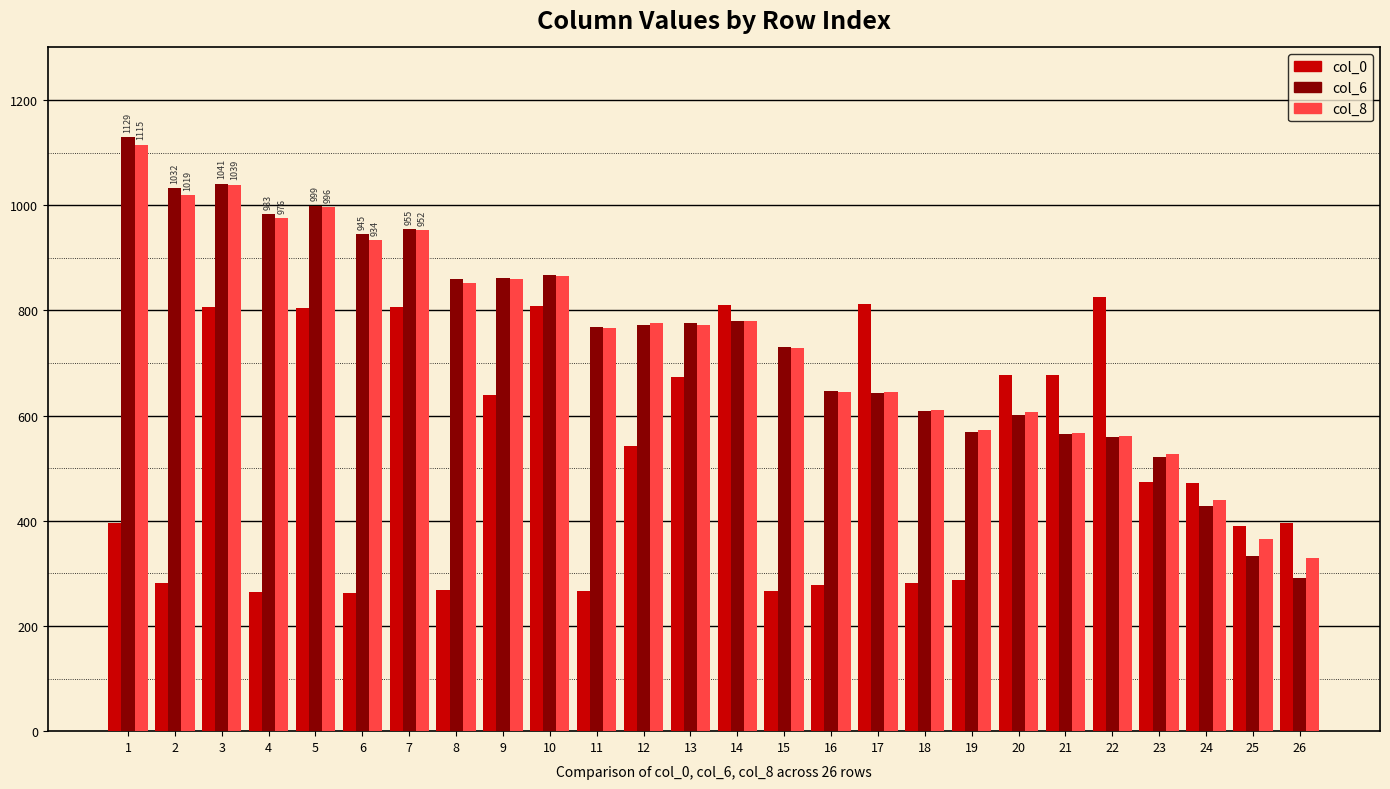

True or false: col_8 has a value of 776 at 12.

True